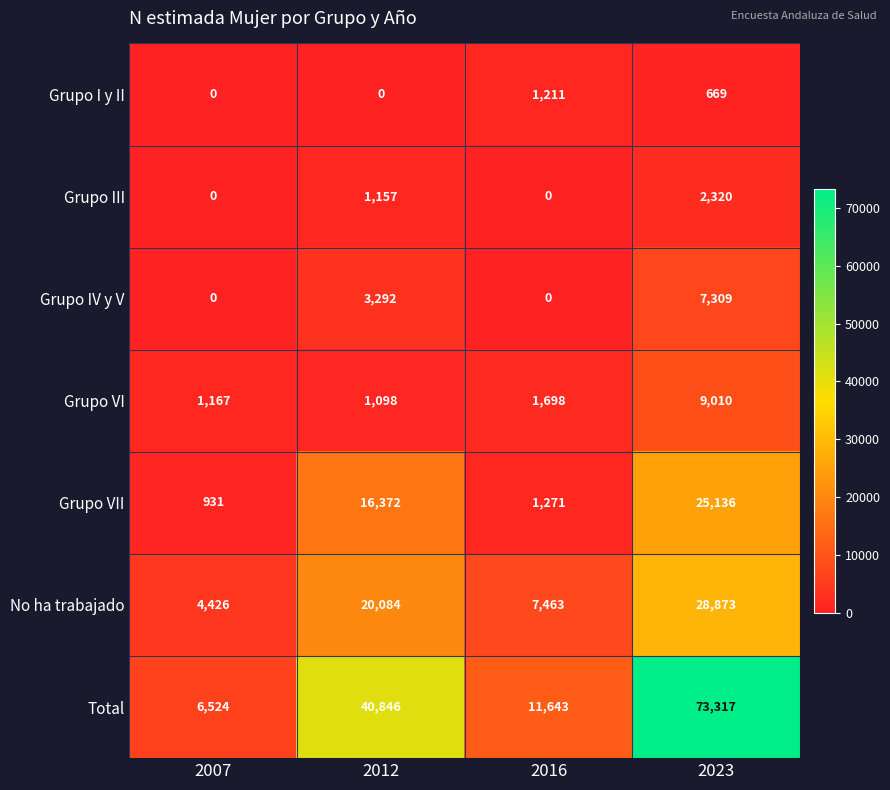

Read the No ha trabajado value at 2023, to the nearest 10.

28870